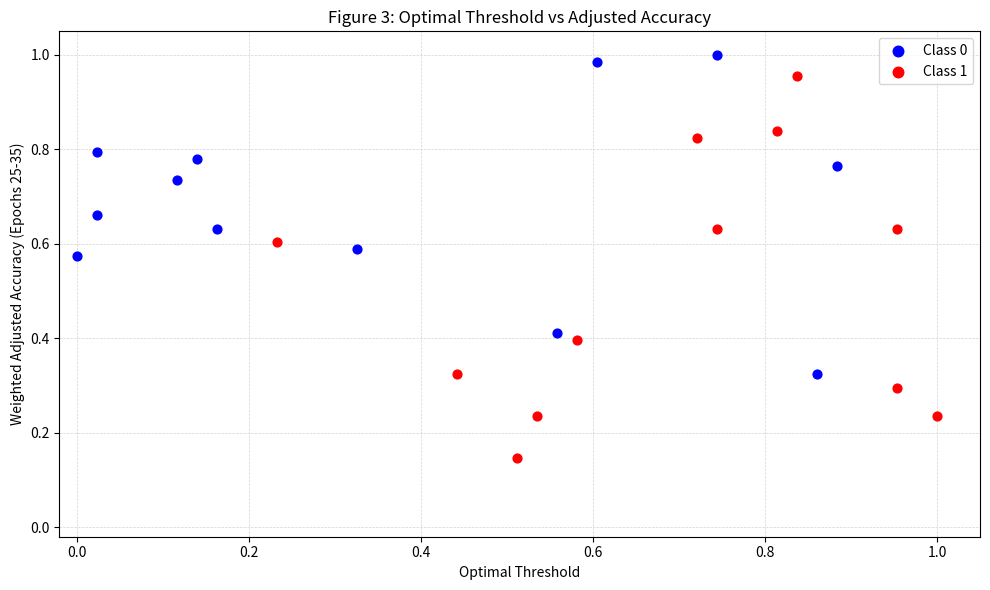

What are all the series names shown in the legend?

Class 0, Class 1